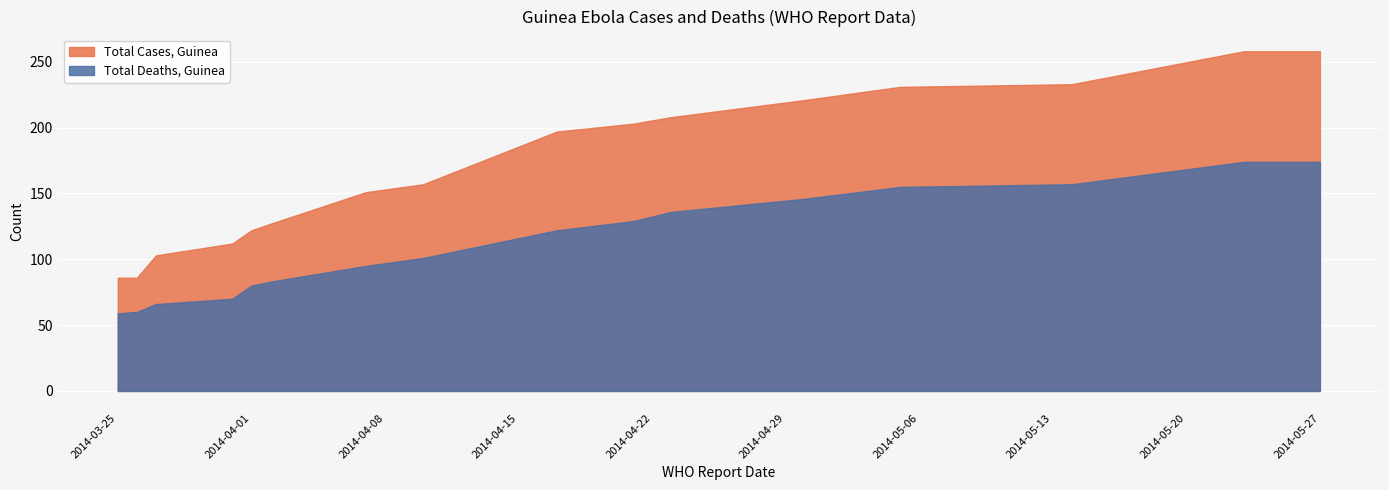

True or false: Total Cases, Guinea and Total Deaths, Guinea cross at least once.

False